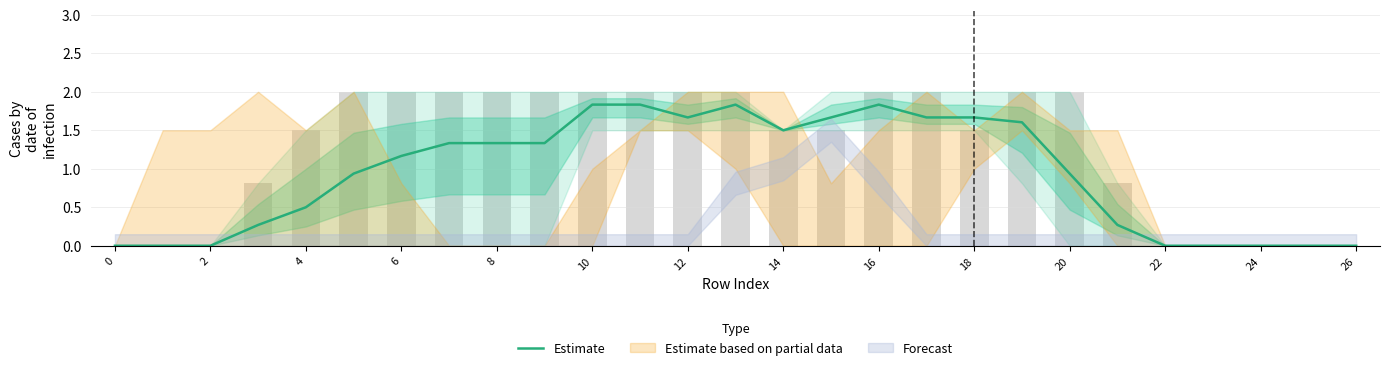

What is the maximum value shown in the chart?

1.8